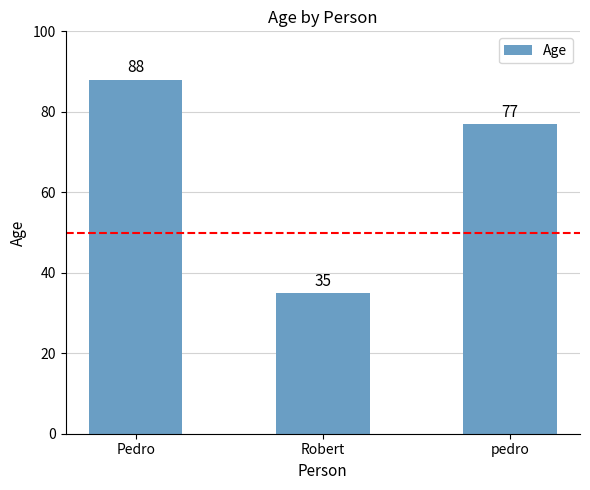

How many values are below 77?

1